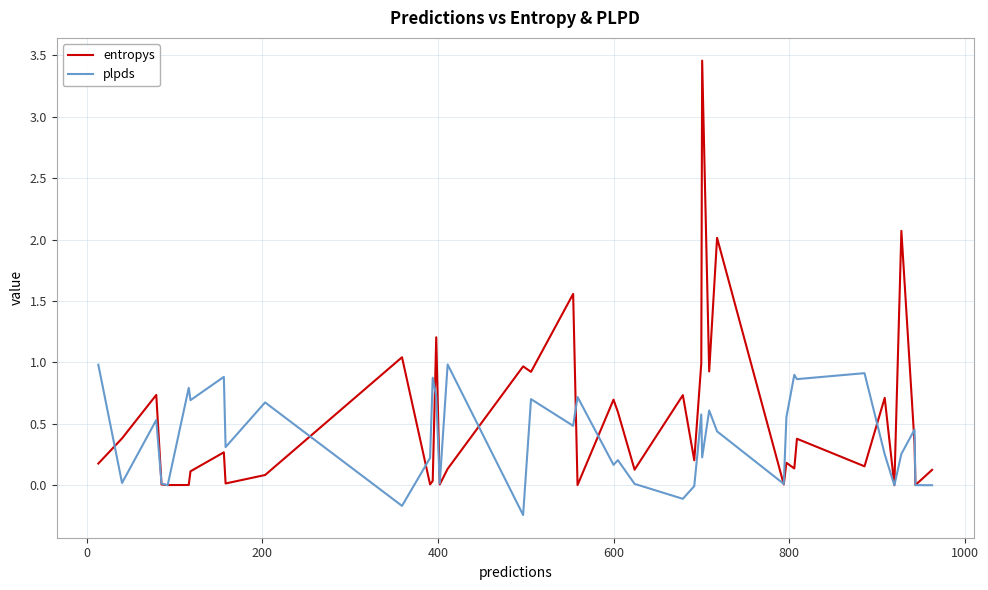

Which series has the widest spread of values?

entropys